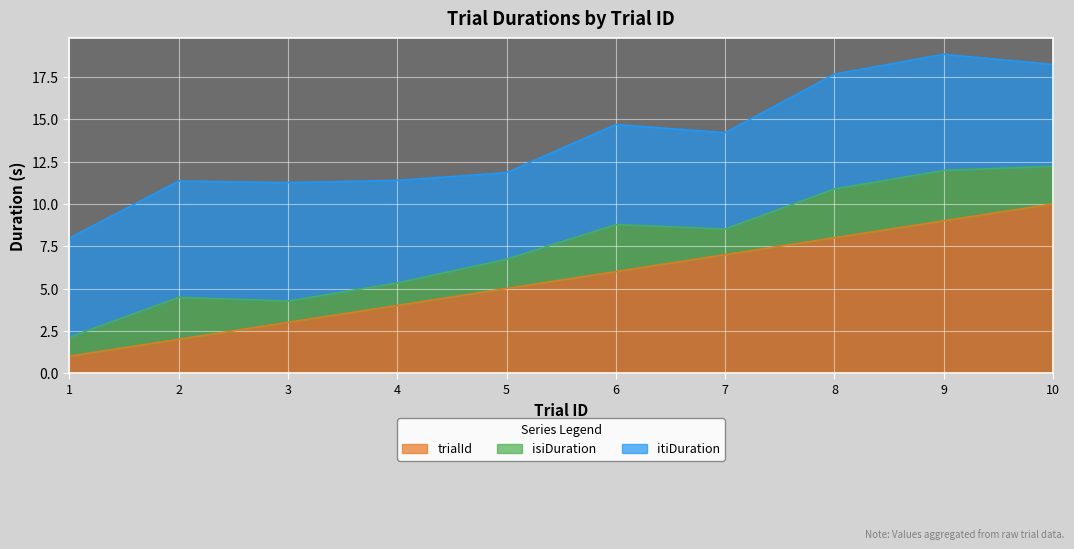

How many intersections are there between itiDuration and trialId?

1